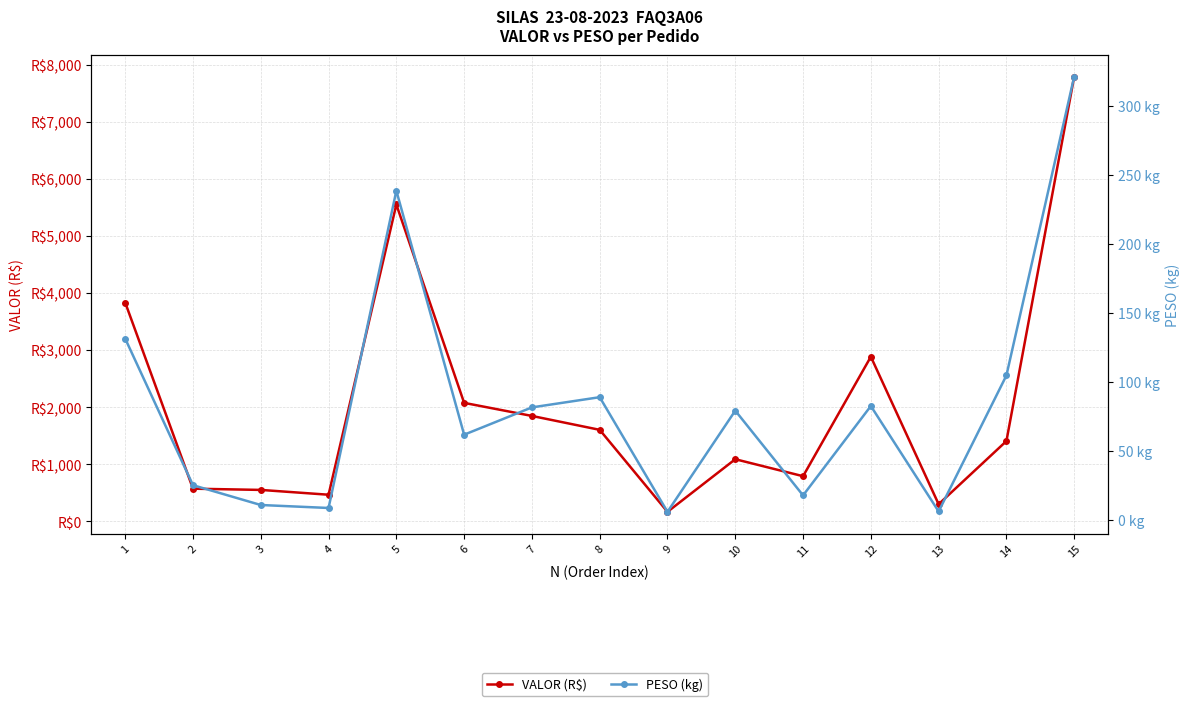

How many categories are shown in the chart?

15